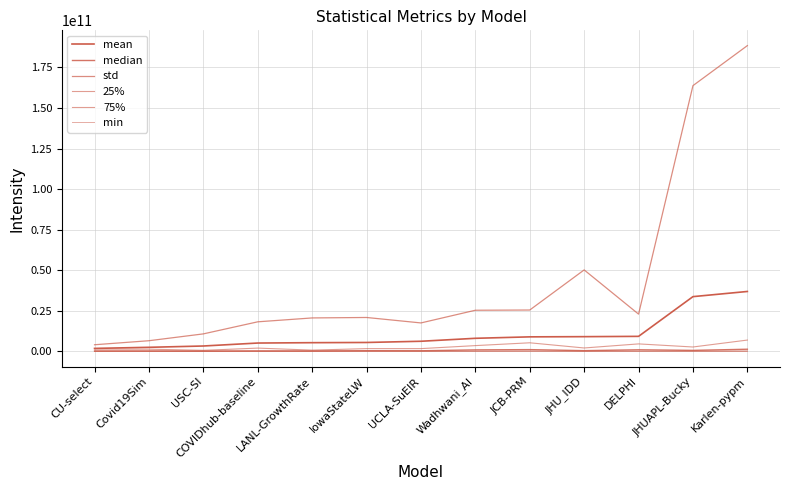

Is this an area chart (filled region under the line)?

No